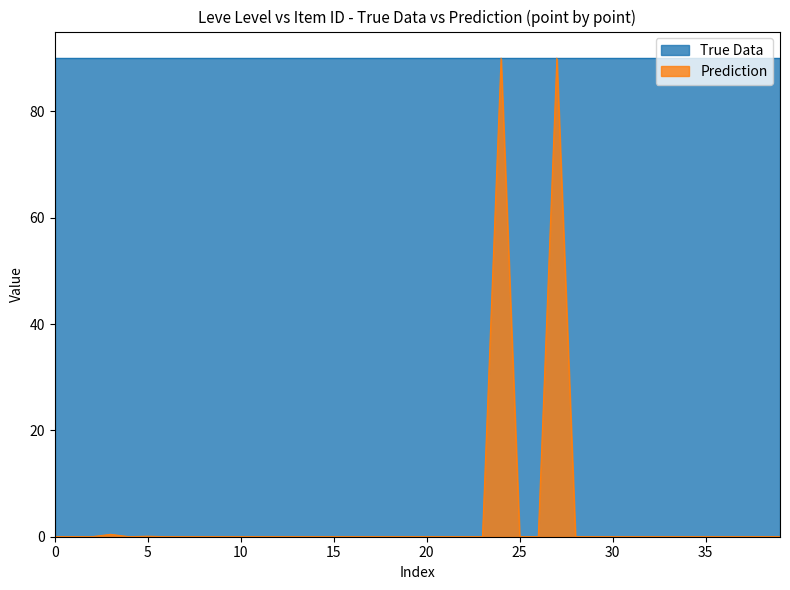

Where is the first local minimum?

1